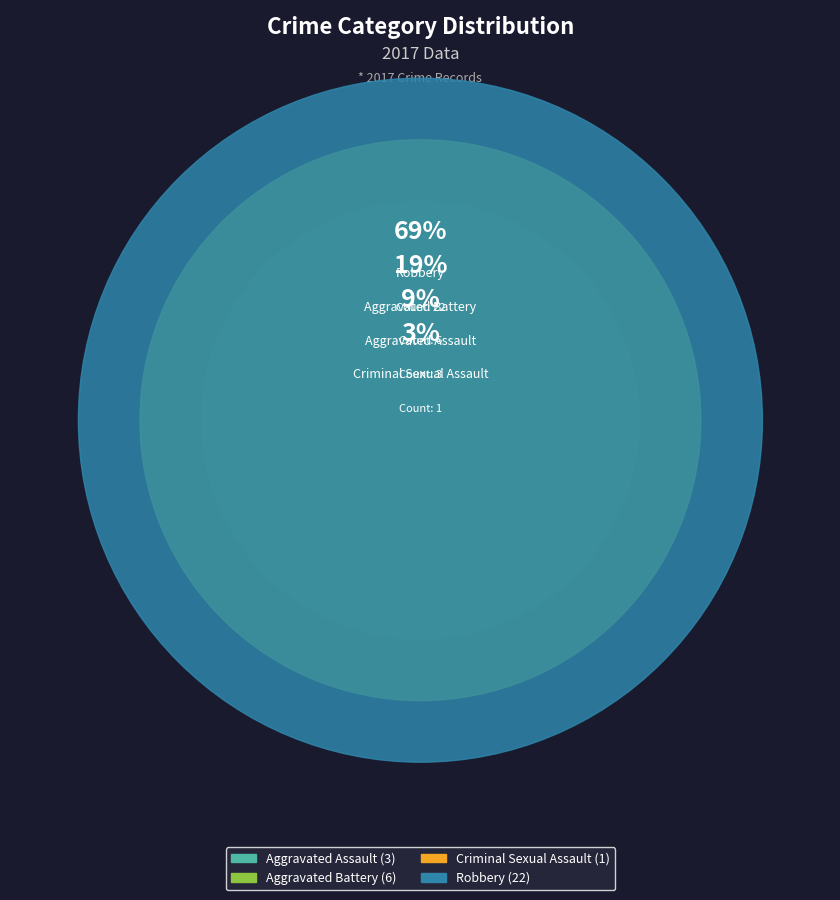

What percentage is the Aggravated Battery slice, to the nearest percent?

19%